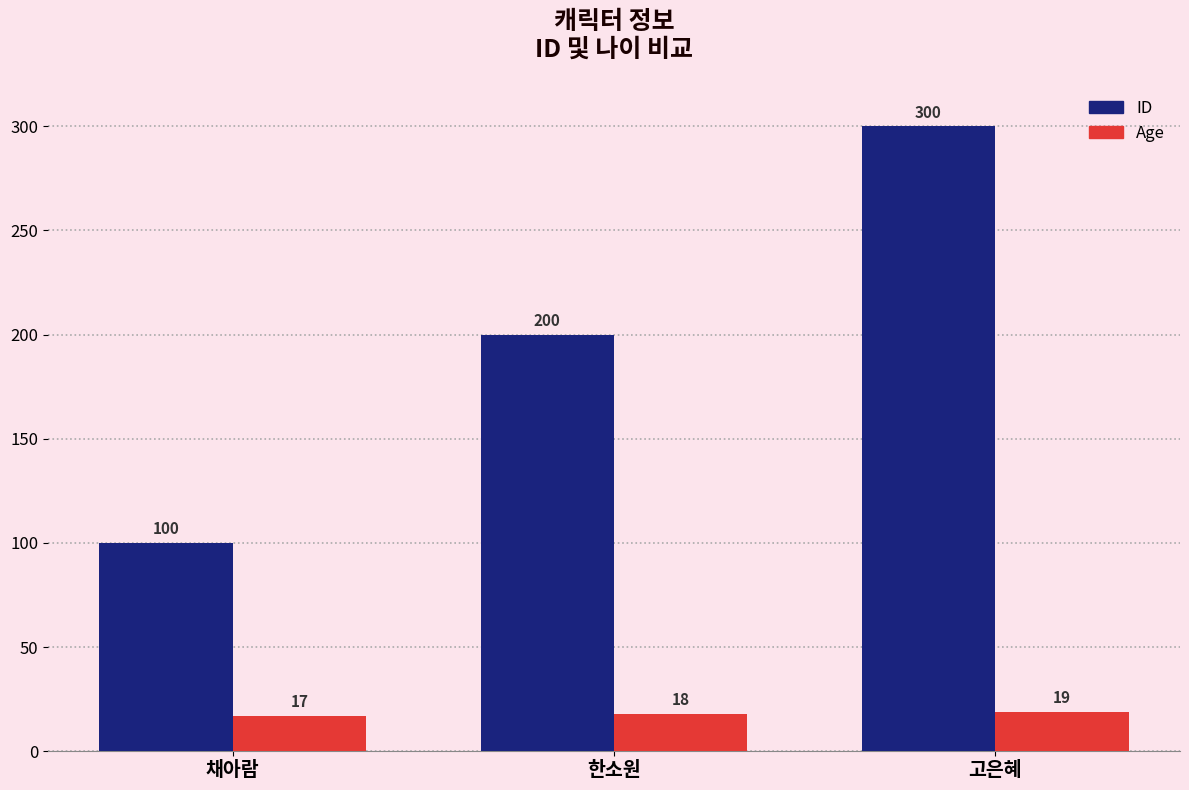

At which category is the sum across all series the highest?

고은혜